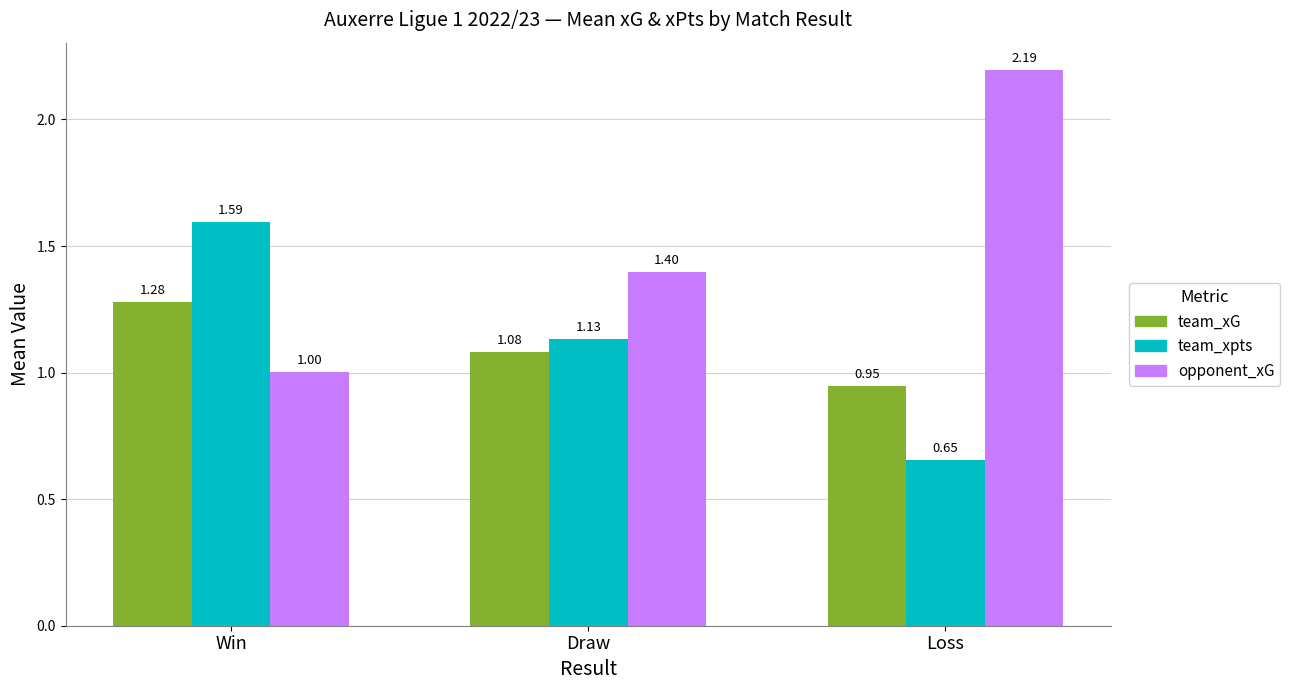

The value of opponent_xG at Loss is 0.5. True or false?

False